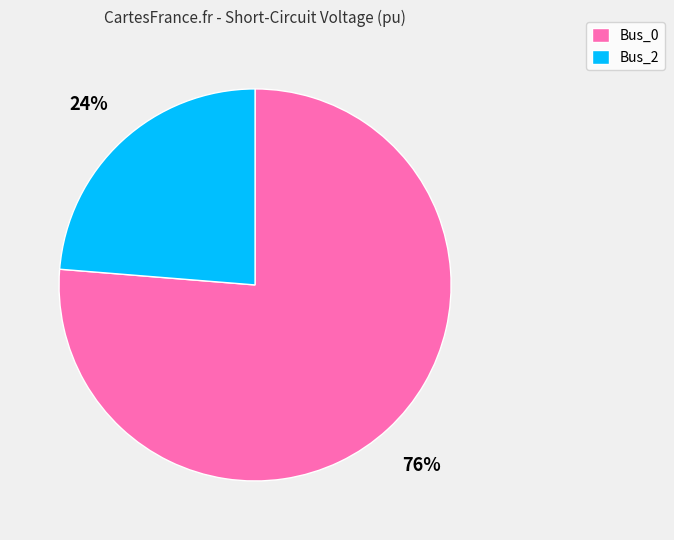

True or false: Bus_2 accounts for 24% of the total.

True